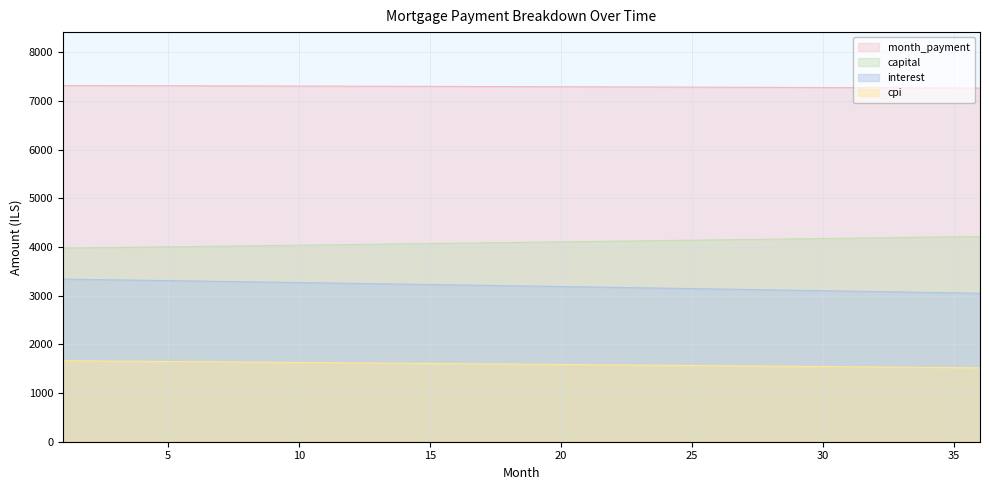

Which series changed the most between 17 and 26?

interest